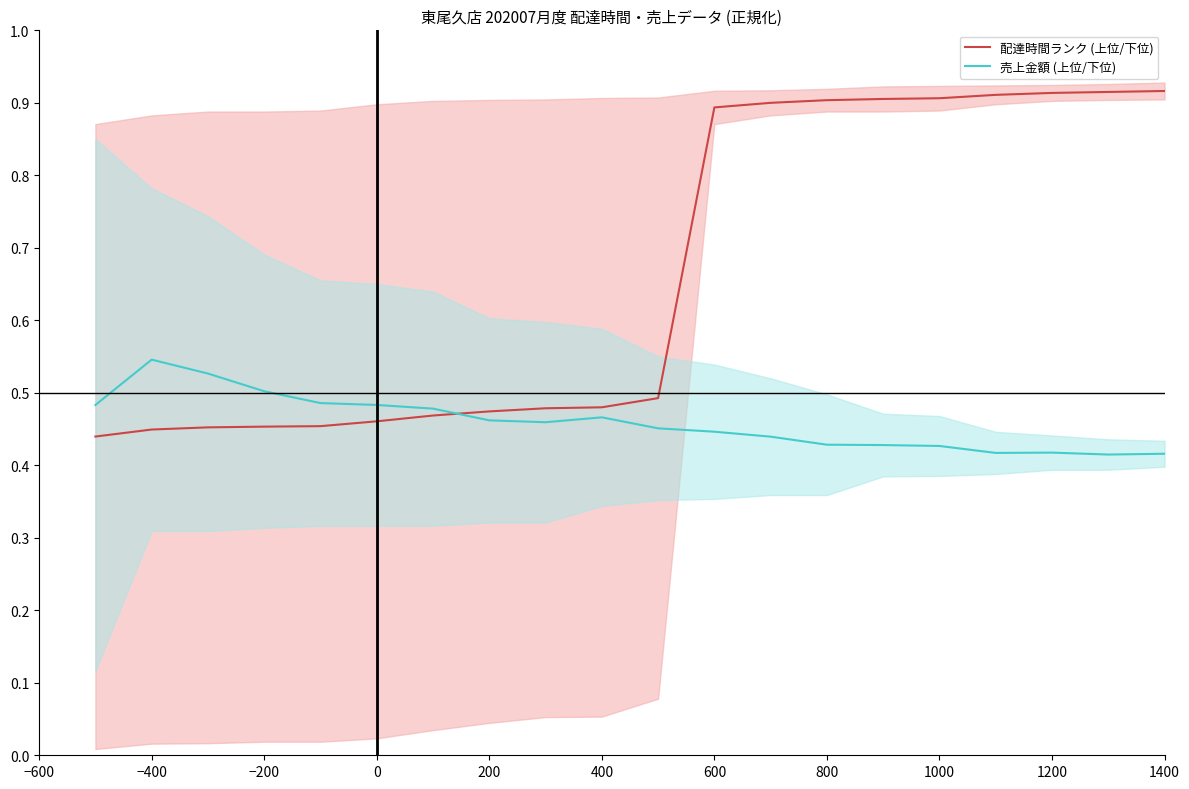

How many series are shown in this chart?

2